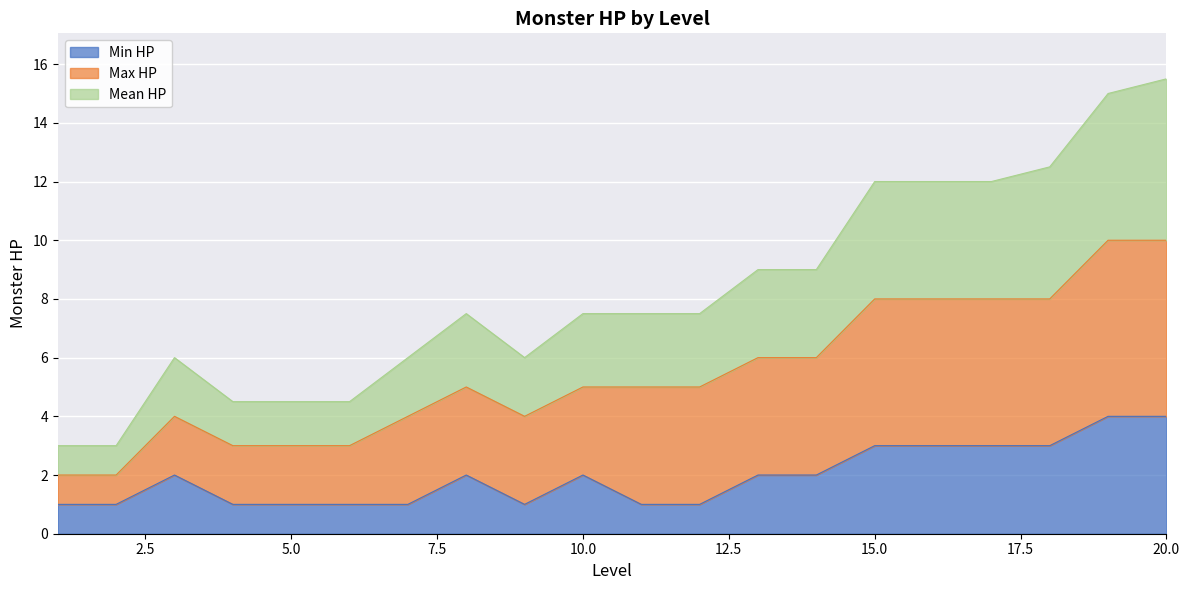

What is the greatest value displayed?

15.5